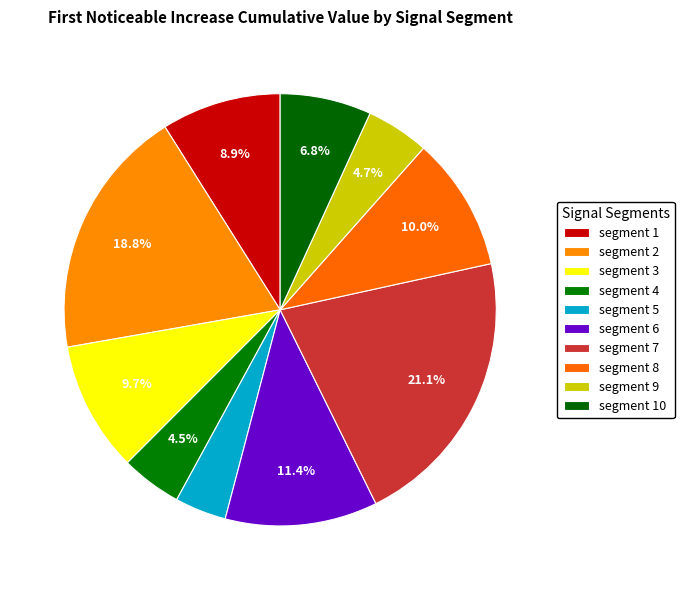

To the nearest percent, what is the difference between the segment 10 and segment 2 slice percentages?

12%